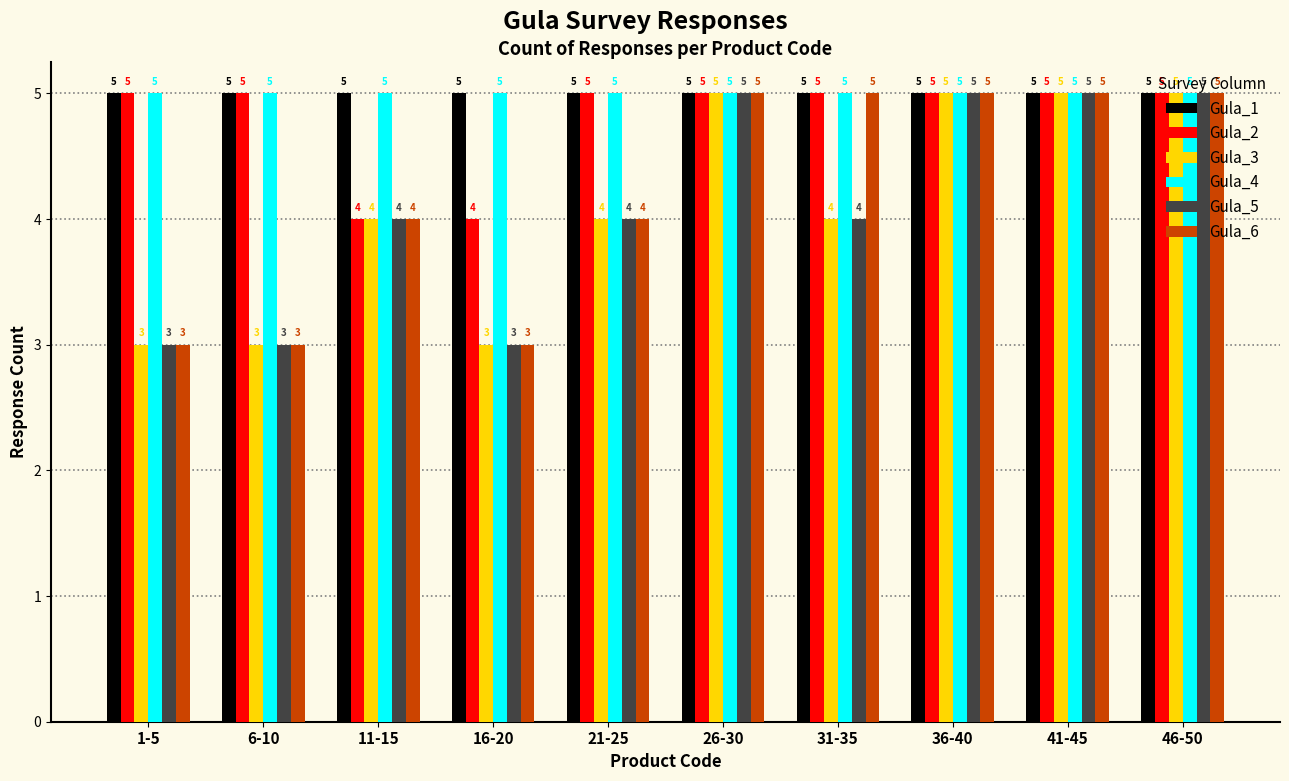

Count the Gula_5 values in the range 3 to 5.

10